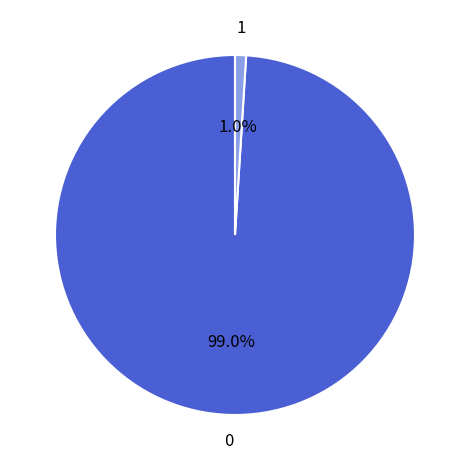

Is there any slice that represents more than half of the pie?

Yes